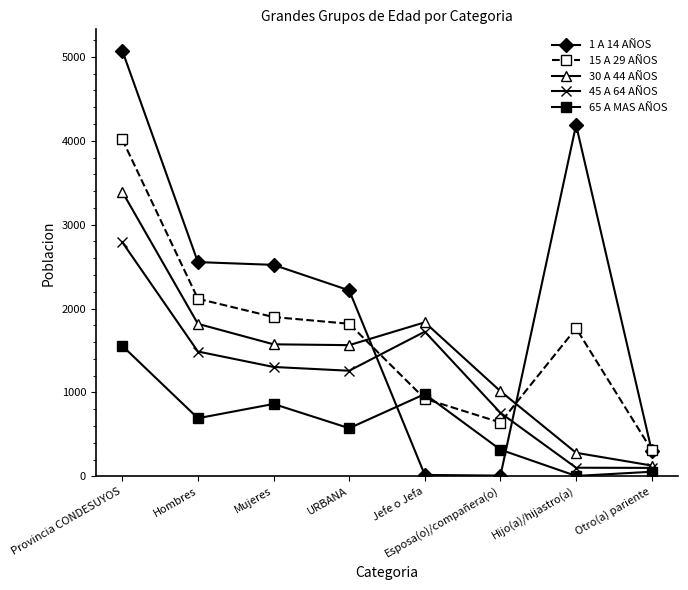

List the series in order of their peak value, highest first.

1 A 14 AÑOS, 15 A 29 AÑOS, 30 A 44 AÑOS, 45 A 64 AÑOS, 65 A MAS AÑOS